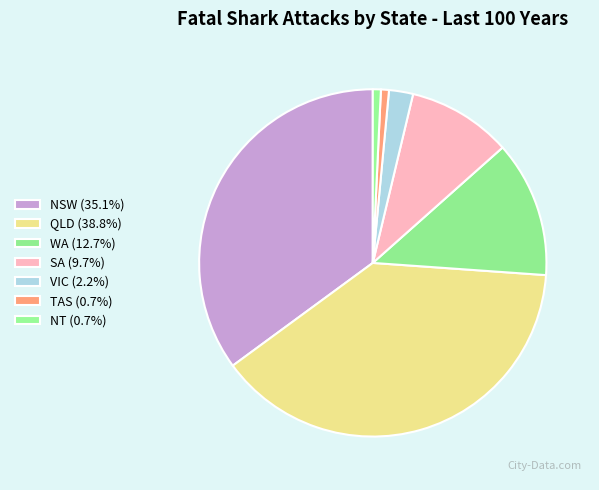

How many slices are in this pie chart?

7